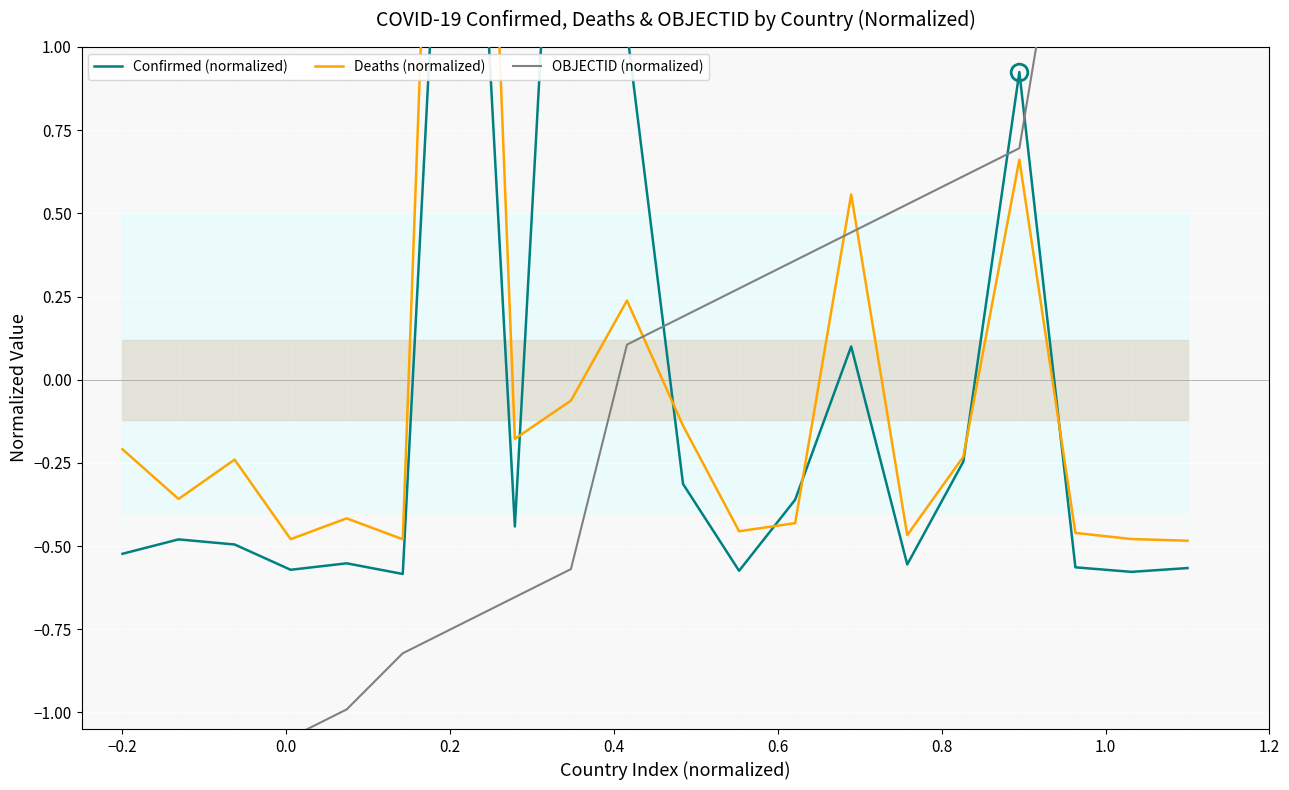

How many intersections are there between Deaths (normalized) and Confirmed (normalized)?

6